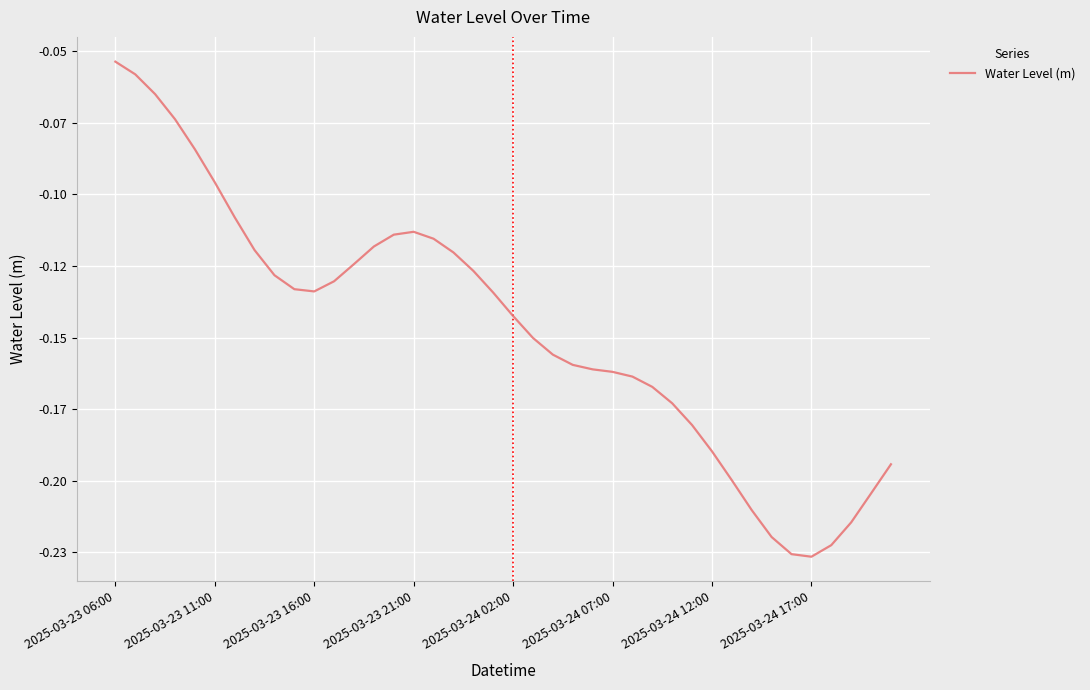

Is this an area chart (filled region under the line)?

No